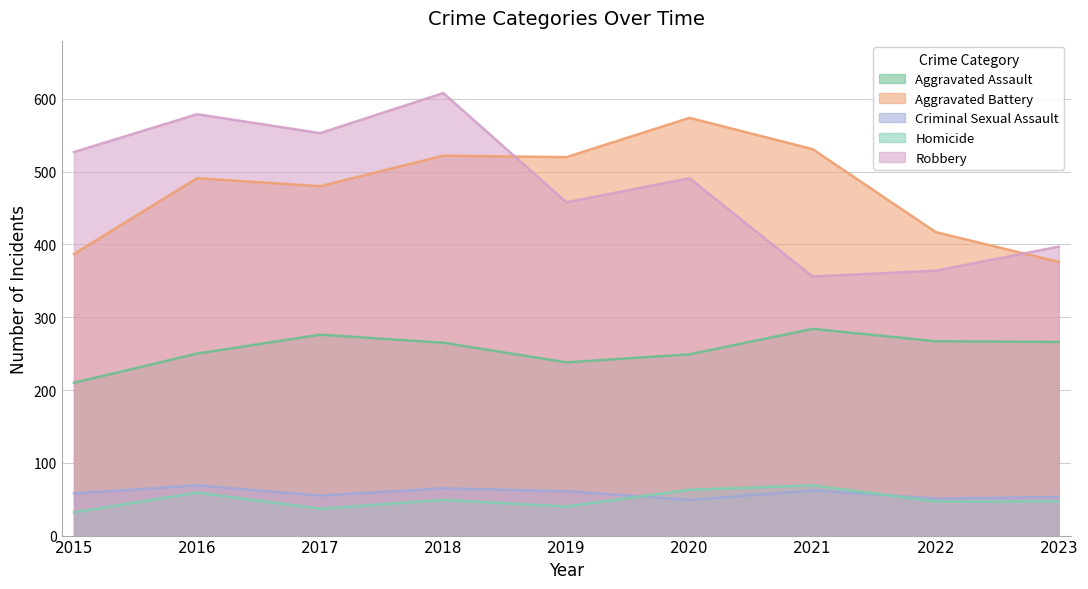

True or false: Homicide and Aggravated Assault intersect in this chart.

False